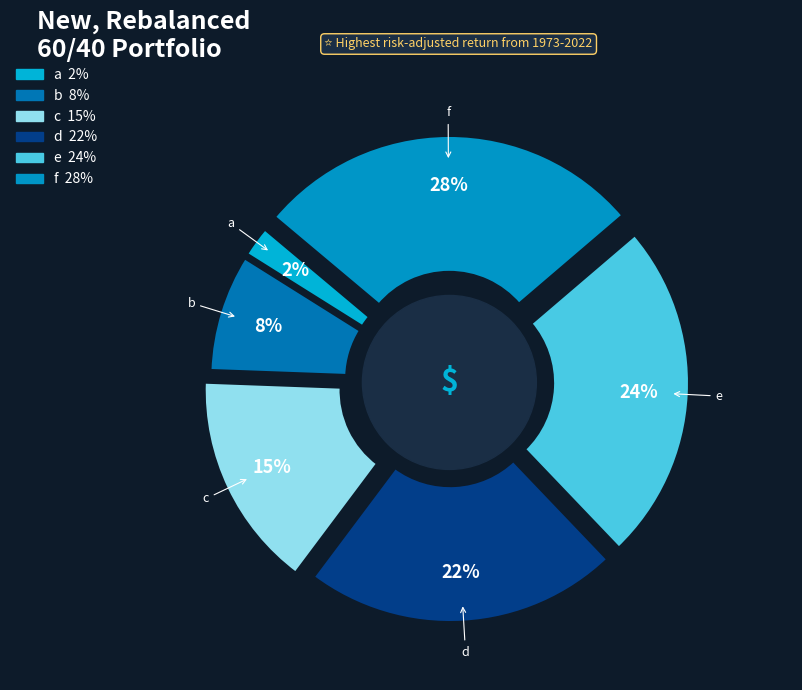

How many segments does this pie chart have?

6